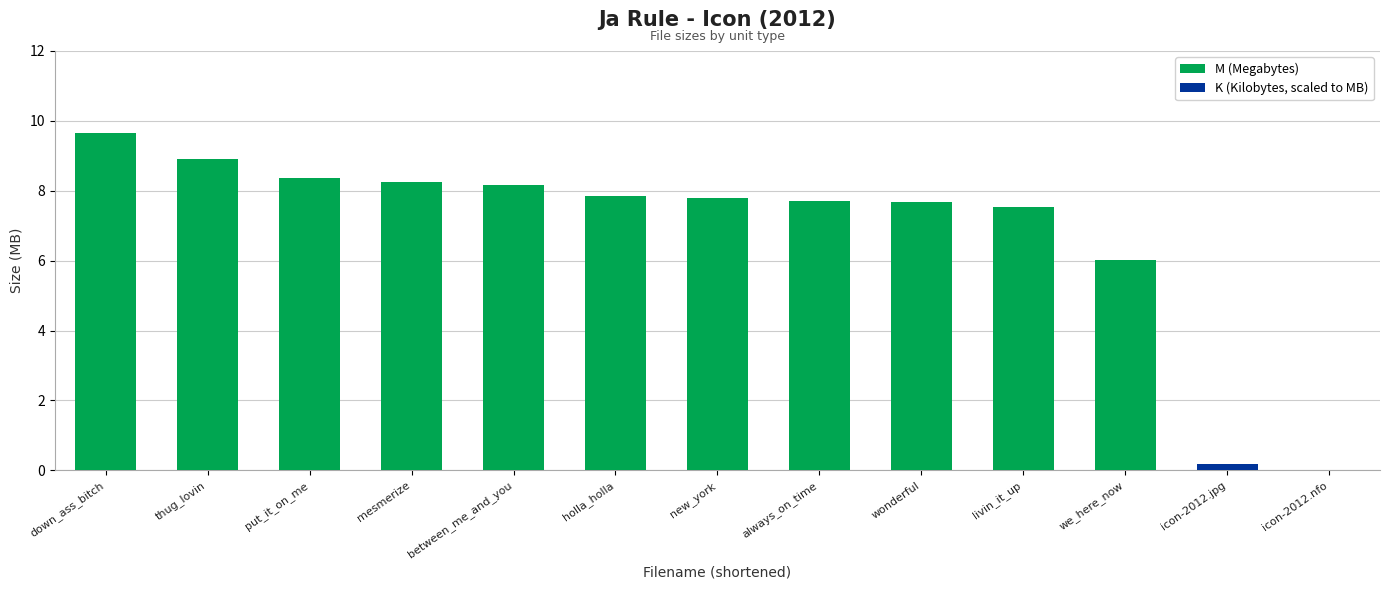

What is the difference between the second highest and minimum values in the M (Megabytes) series?

2.9